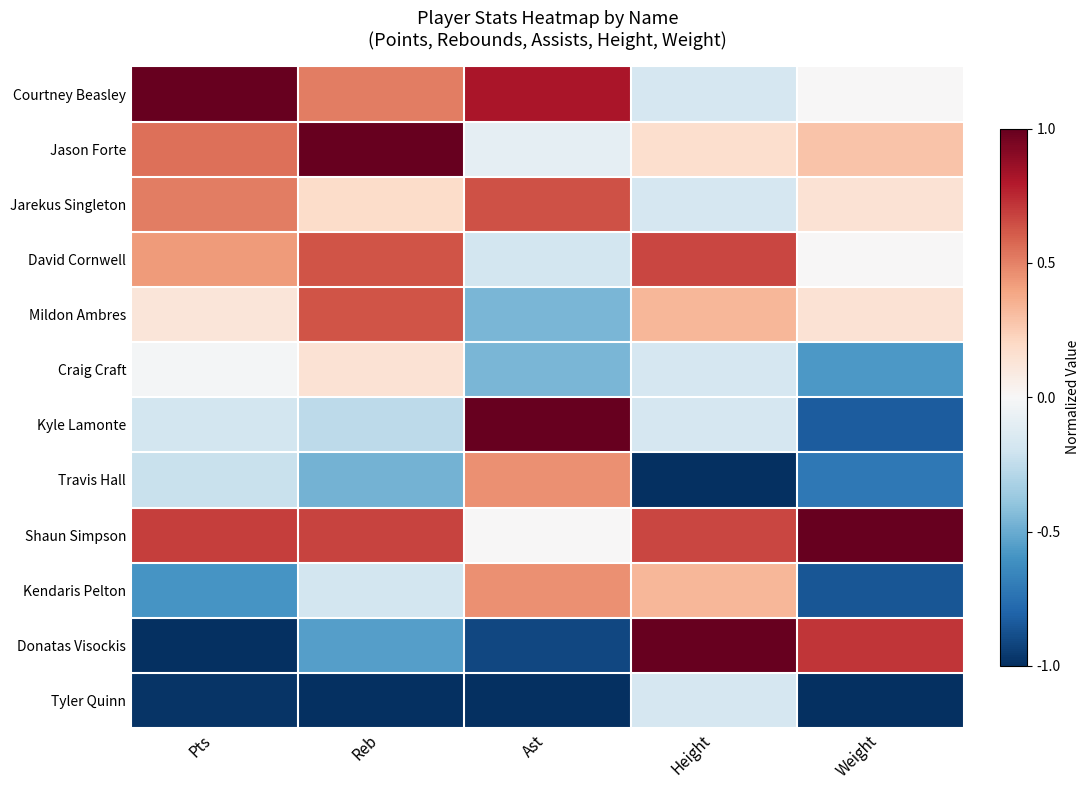

What is the spread (max minus min) of values at Pts?

2.0